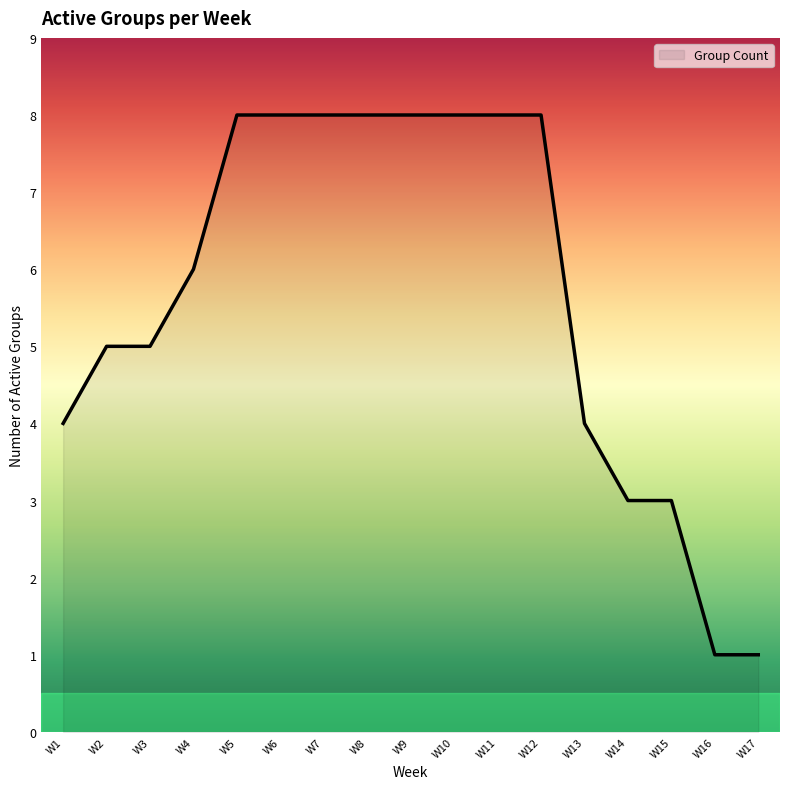

Does the chart have visible grid lines?

No